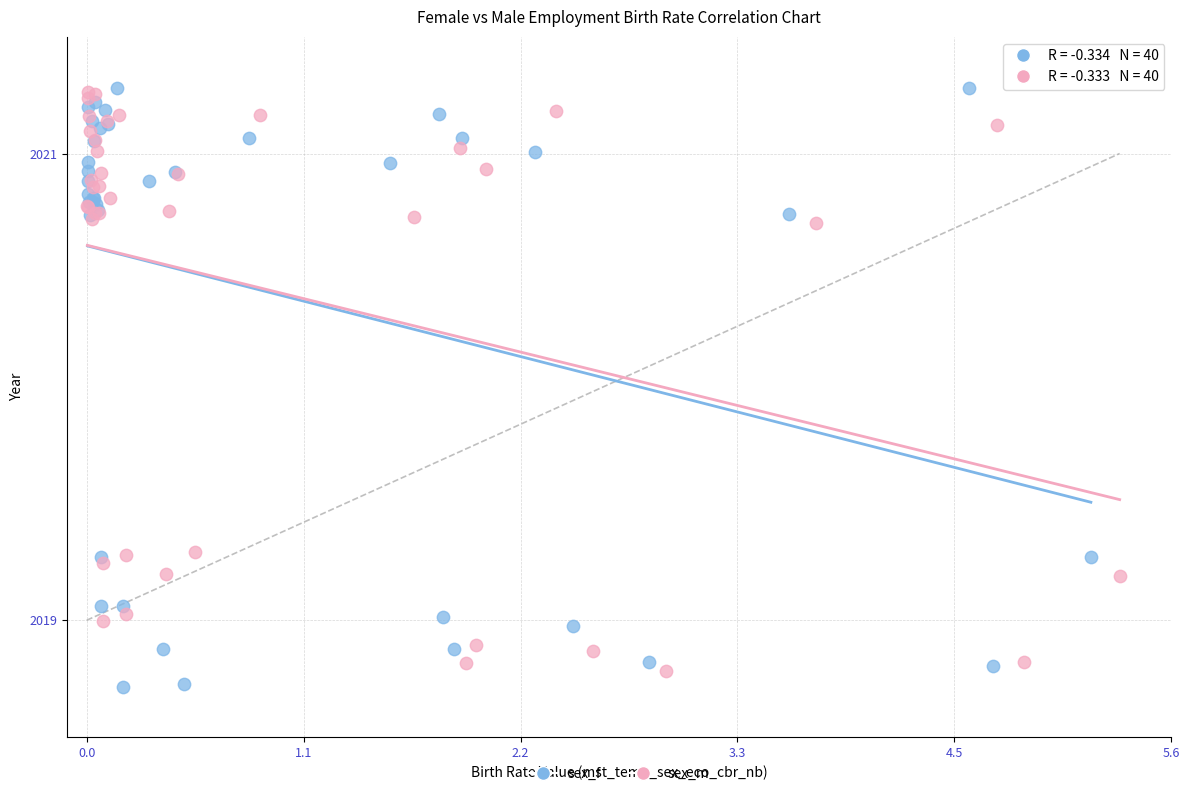

Which series has the largest Y range (max minus min)?

sex_f